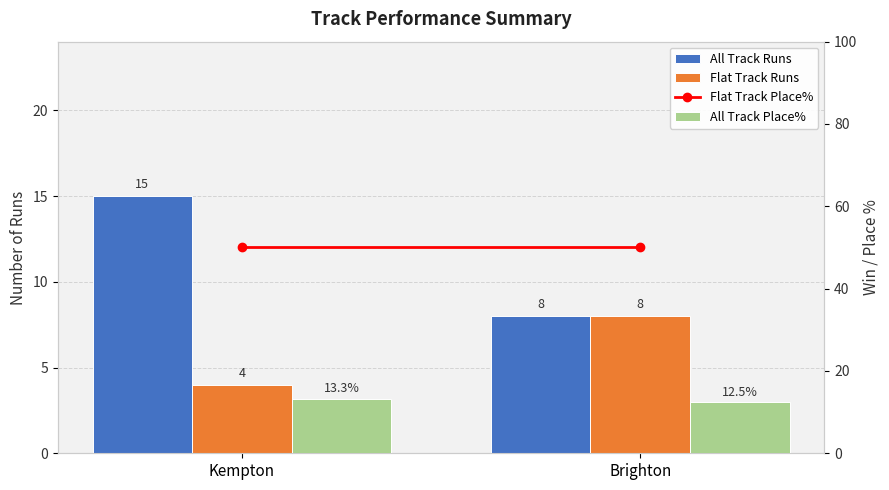

What is the average value of the Flat Track Runs series?

6.0